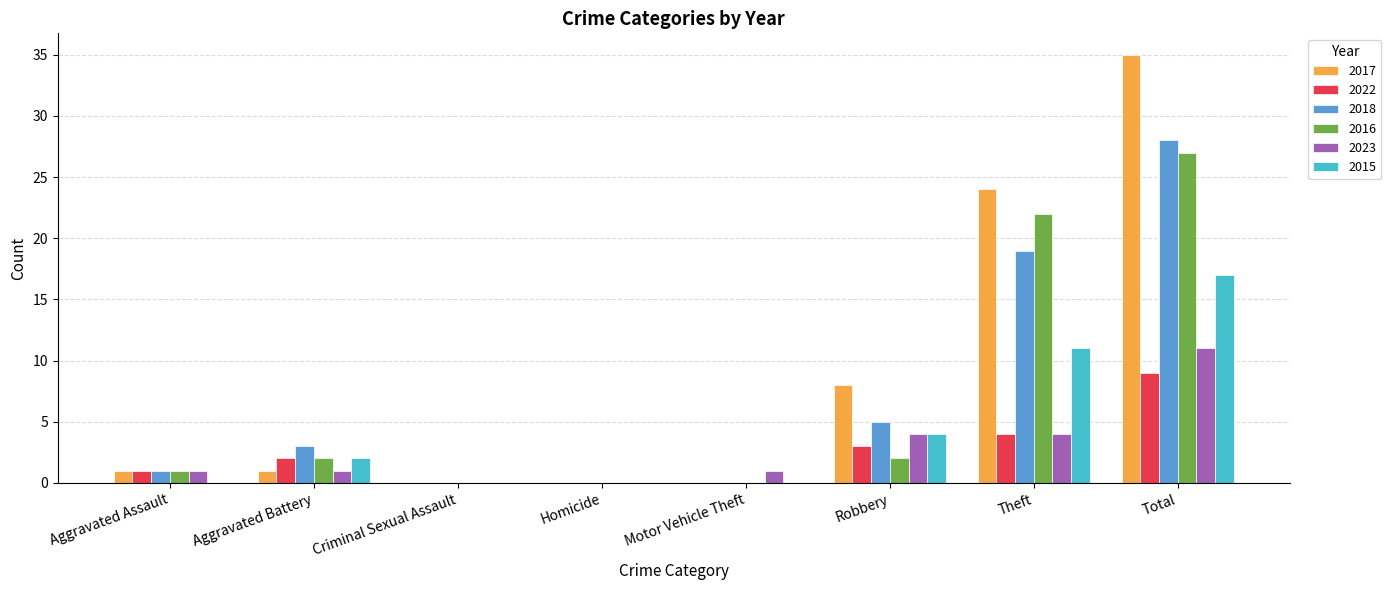

Does the chart contain stacked bars?

No